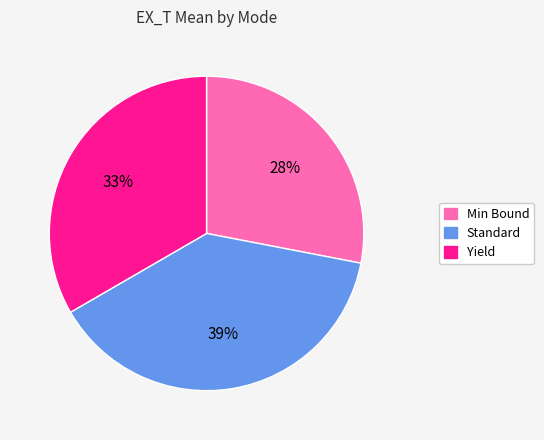

True or false: Yield accounts for 47% of the total.

False